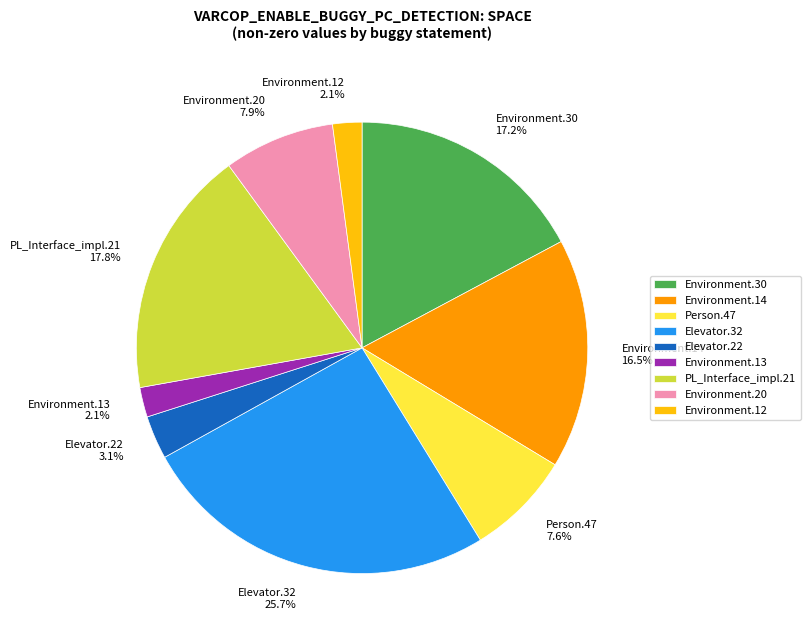

Does PL_Interface_impl.21 17.8% represent more than half of the total?

No